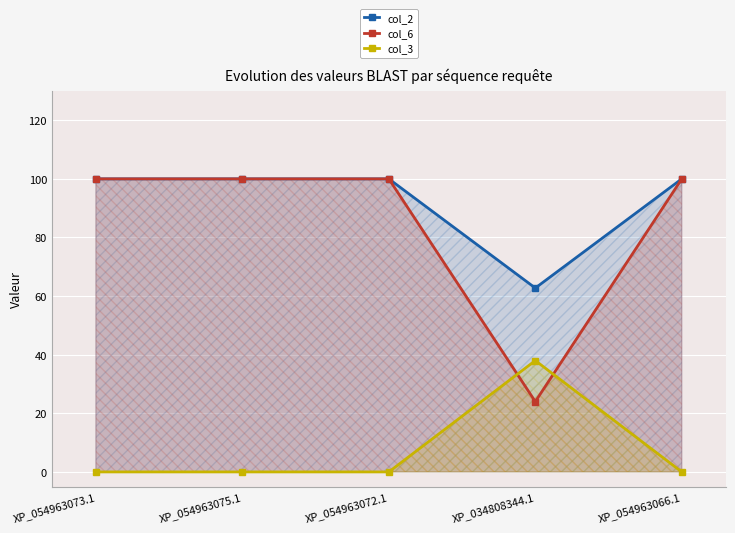

True or false: col_3 and col_6 intersect in this chart.

True